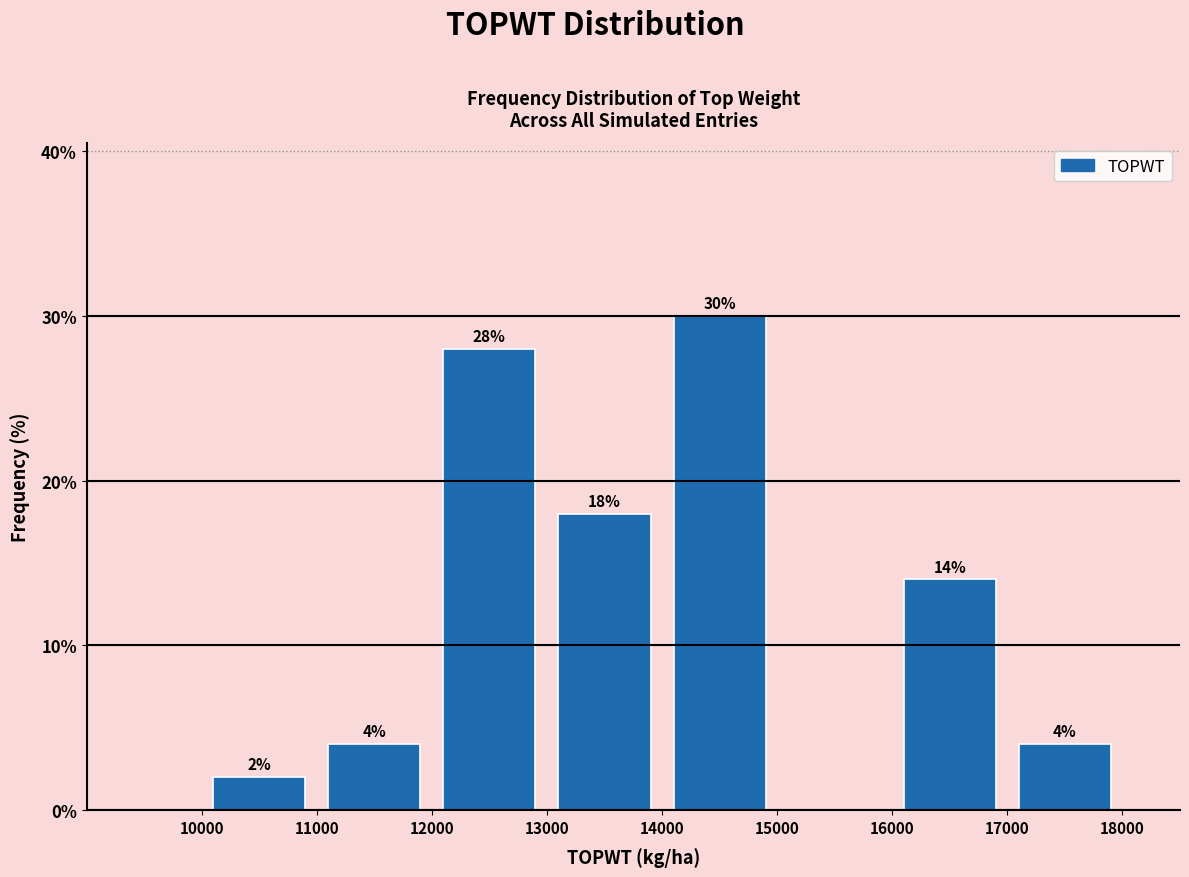

Over which range of the x-axis is the bar tallest?

14000 to 15000